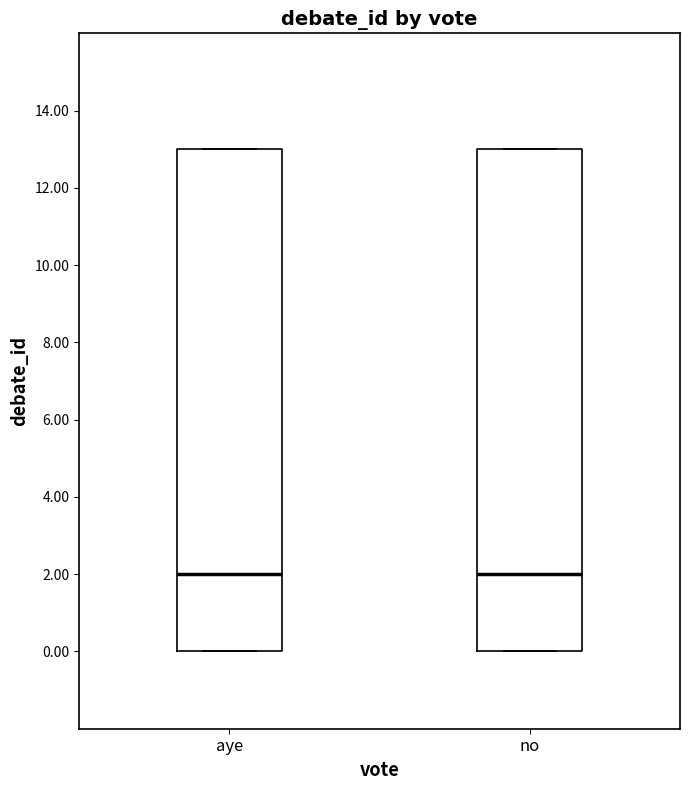

Where is the lower edge of the box for no on the y-axis? The values are not printed on the chart, so give them approximately, as read against the axis.

0